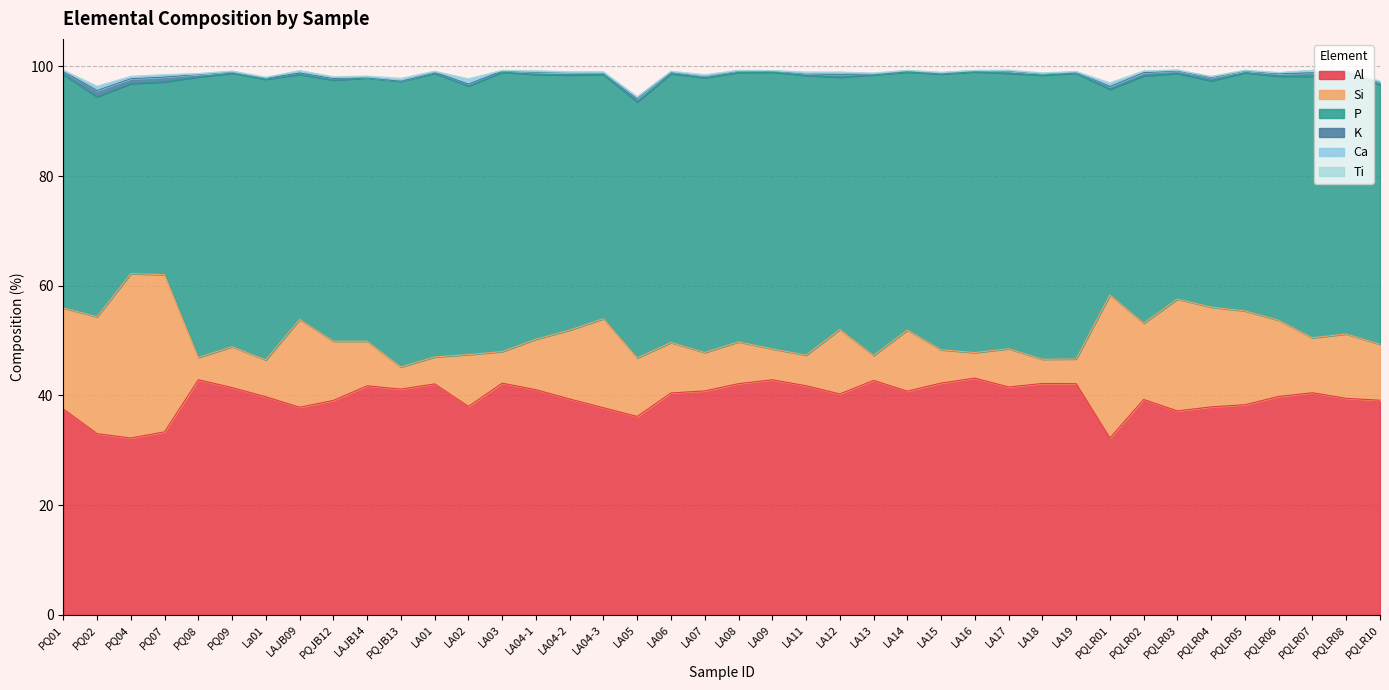

True or false: Si and K intersect in this chart.

False